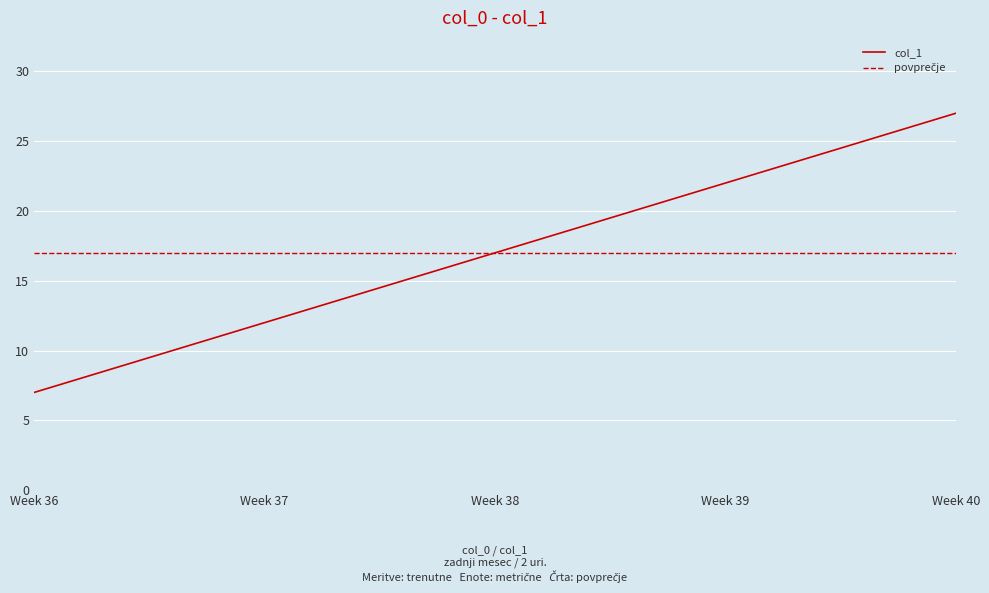

Is it true that col_1 equals 20 at Week 37?

False